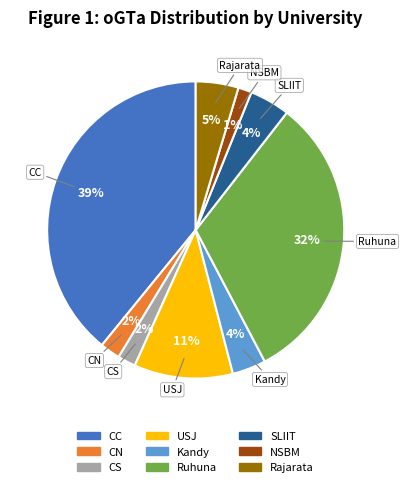

To the nearest percent, what is the average slice percentage?

11%